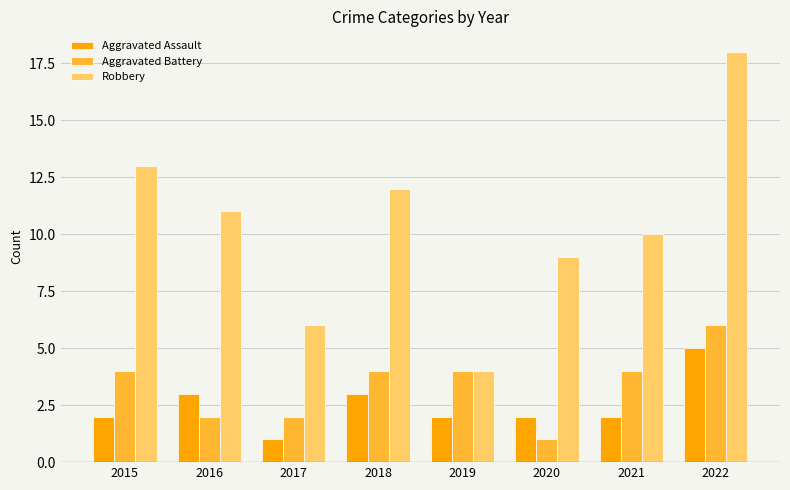

Which series changed the most between 2015 and 2020?

Robbery